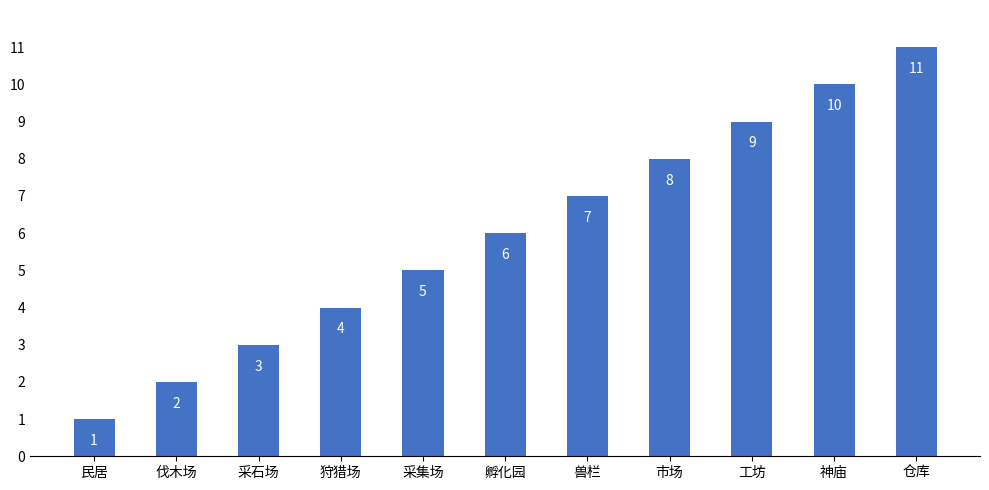

Reading left to right, what are all the values shown in this chart?

1	2	3	4	5	6	7	8	9	10	11